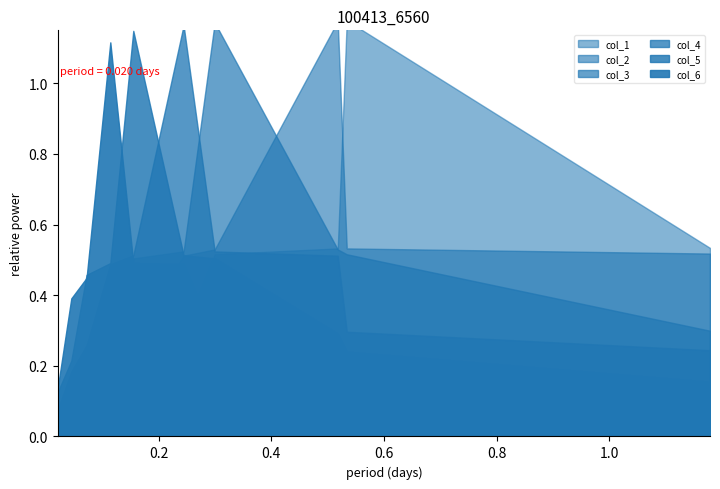

True or false: col_4 has more than 0 interior local peaks.

True